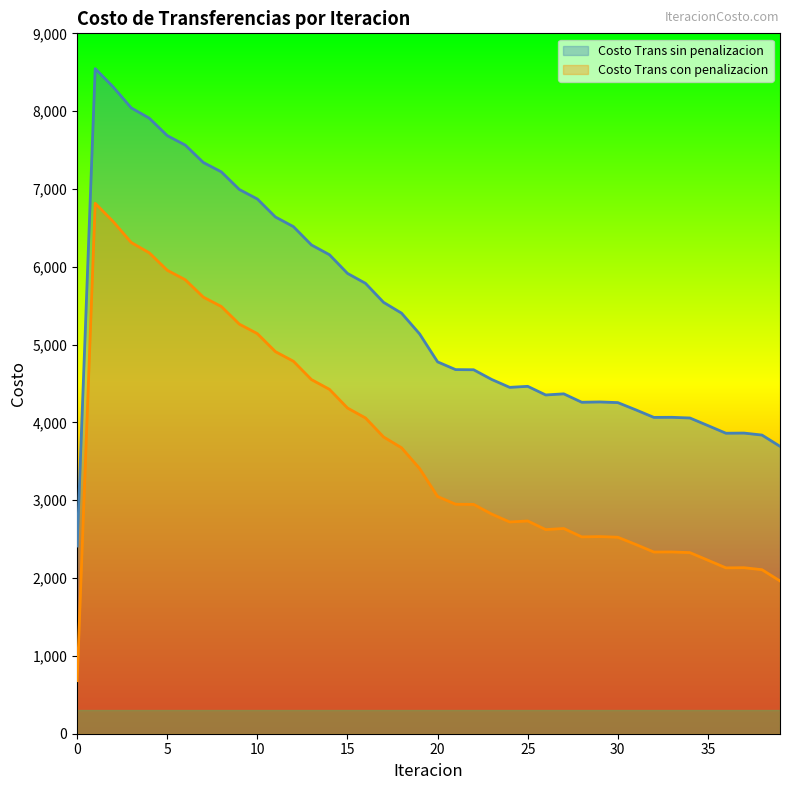

Reading right to left, extract all data points from this chart.

Costo Trans sin penalizacion: 39=3692.9	38=3837.7	37=3863.4	36=3861.3	35=3959.6	34=4057.2	33=4065.9	32=4064.8	31=4161.7	30=4254.8	29=4263.3	28=4259.2	27=4367.4	26=4352.9	25=4464.1	24=4450.7	23=4552.5	22=4677.0	21=4678.9	20=4778.3	19=5138.2	18=5404.4	17=5543.6	16=5787.5	15=5915.2	14=6155.1	13=6280.7	12=6516.3	11=6640.1	10=6871.1	9=6993.2	8=7219.7	7=7340.7	6=7563.5	5=7685.6	4=7909.9	3=8042.2	2=8311.2	1=8546.4	0=2411.6
Costo Trans con penalizacion: 39=1962.9	38=2107.7	37=2133.5	36=2131.3	35=2229.6	34=2327.2	33=2335.9	32=2334.8	31=2431.7	30=2524.8	29=2533.3	28=2529.2	27=2637.4	26=2622.9	25=2734.1	24=2720.8	23=2822.5	22=2947.0	21=2948.9	20=3048.3	19=3408.2	18=3674.4	17=3813.6	16=4057.5	15=4185.2	14=4425.1	13=4550.7	12=4786.3	11=4910.1	10=5141.1	9=5263.2	8=5489.7	7=5610.7	6=5833.5	5=5955.6	4=6179.9	3=6312.2	2=6581.2	1=6816.4	0=681.6